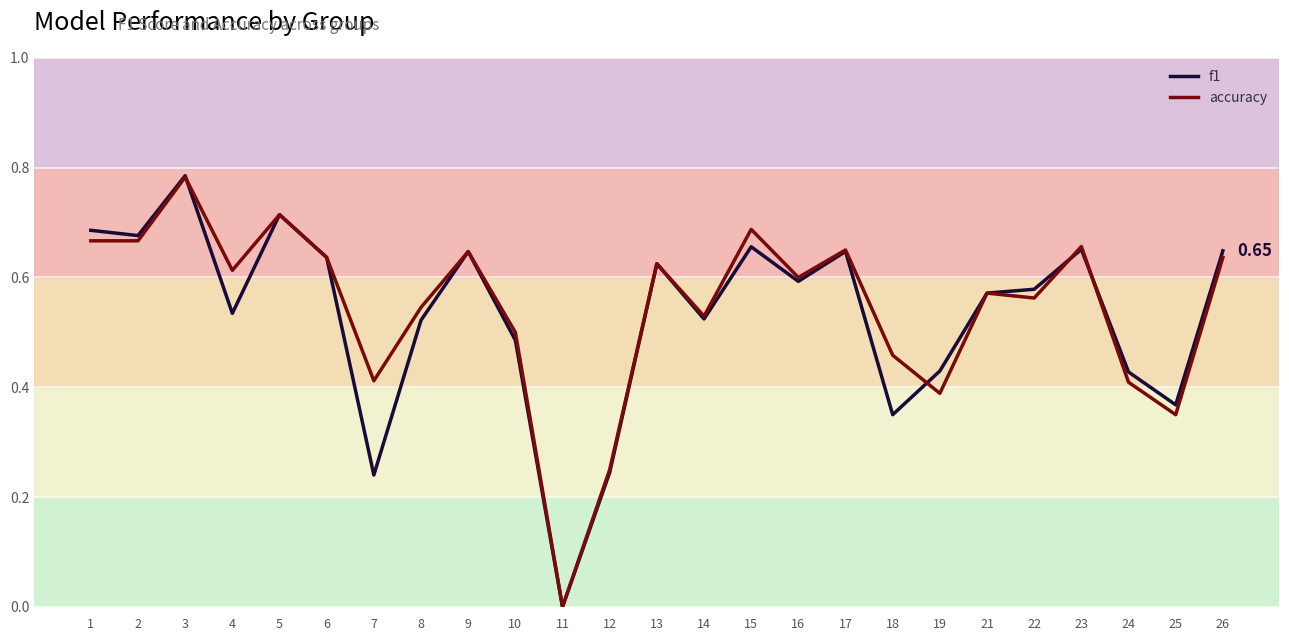

Rank the series at 12 from highest to lowest value.

accuracy, f1